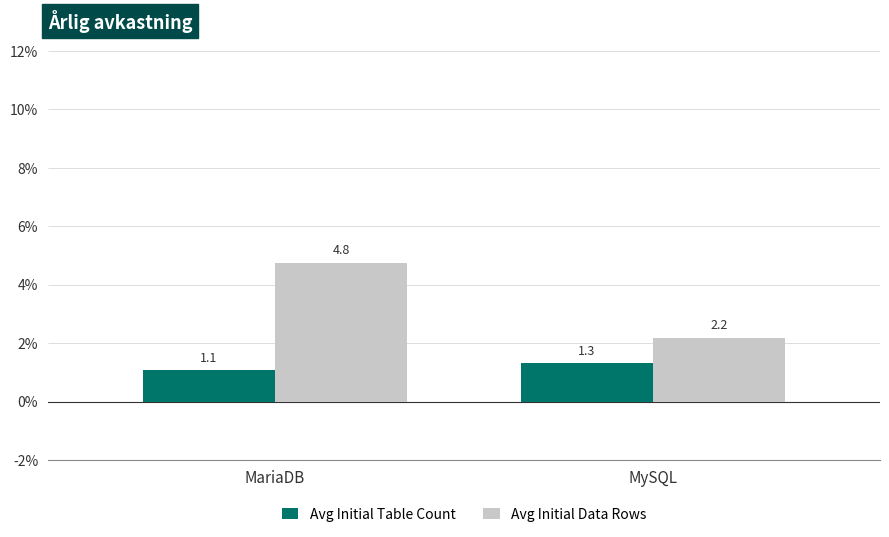

At which category is the sum across all series the highest?

MariaDB